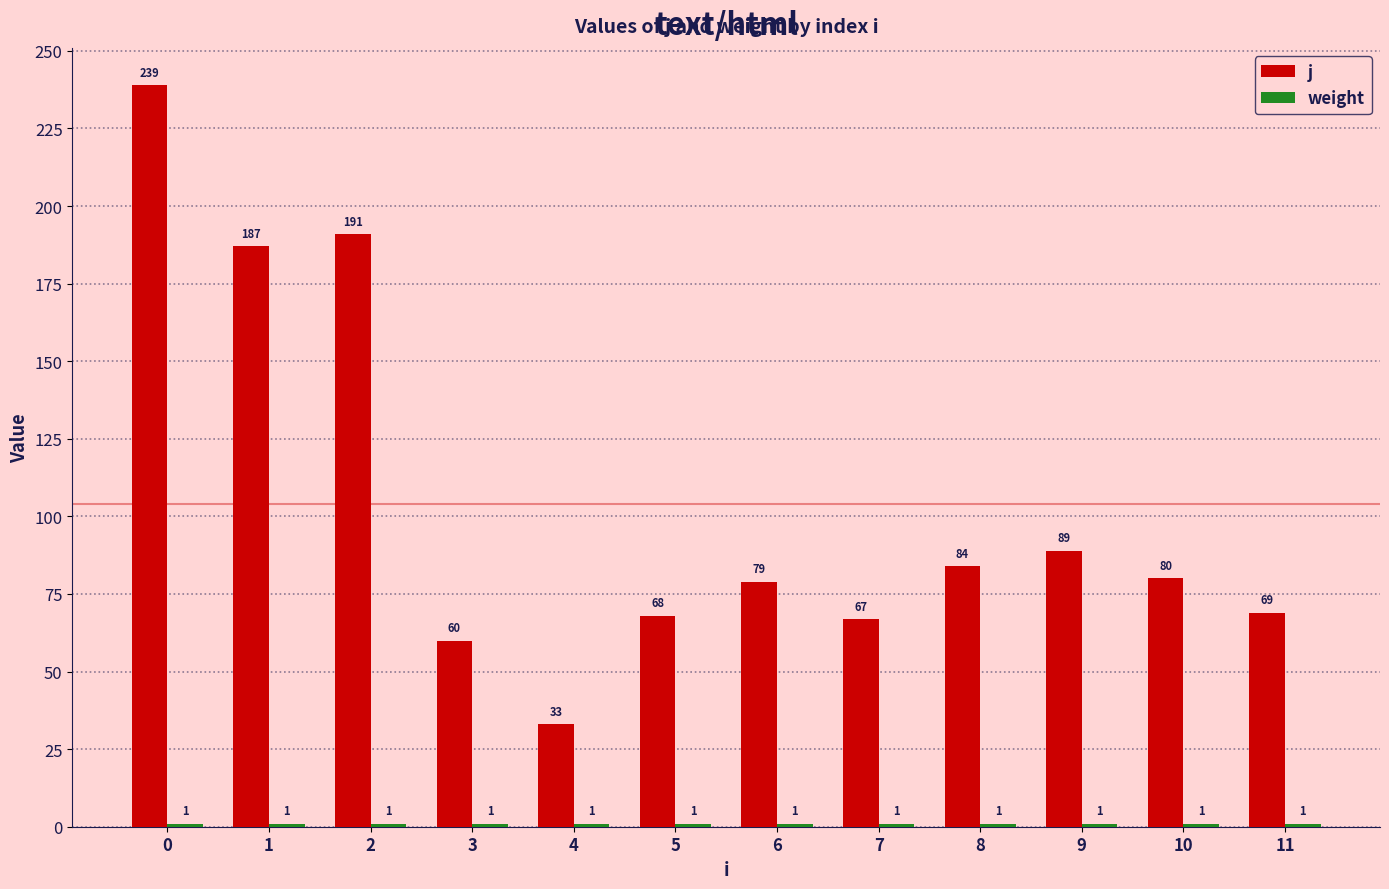

What is the maximum value shown in the chart?

239